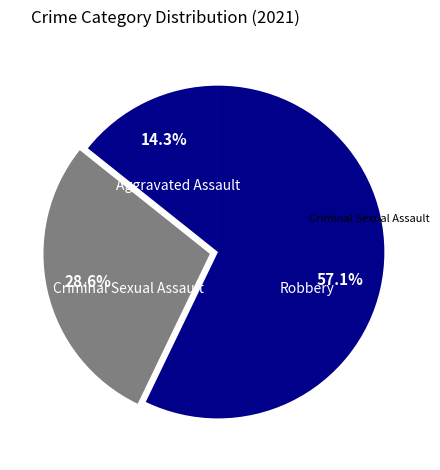

How many segments does this pie chart have?

3